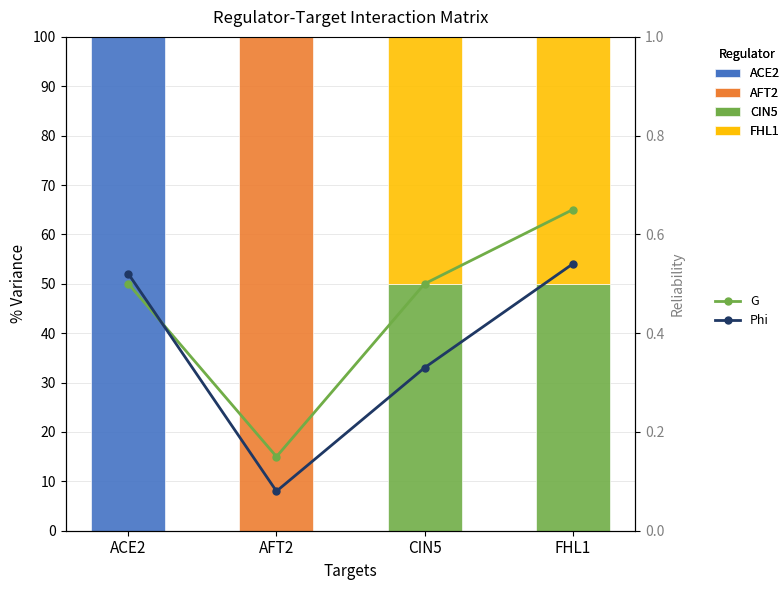

What are all the series names shown in the legend?

ACE2, AFT2, CIN5, FHL1, G, Phi